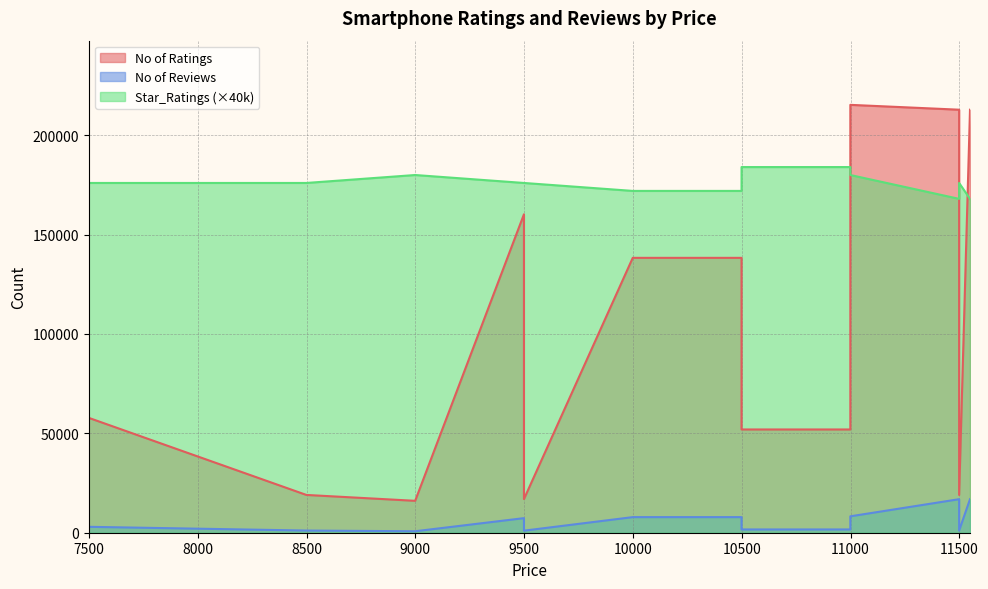

Does the chart display data point markers on the line(s)?

No